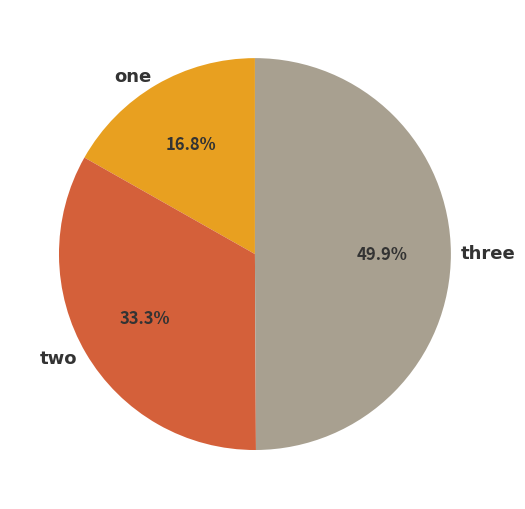

True or false: two accounts for 33% of the total.

True